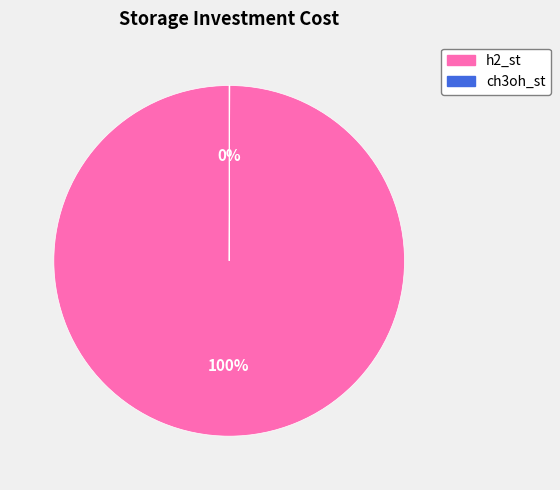

To the nearest percent, what is the difference between the largest and smallest slice percentages?

100%